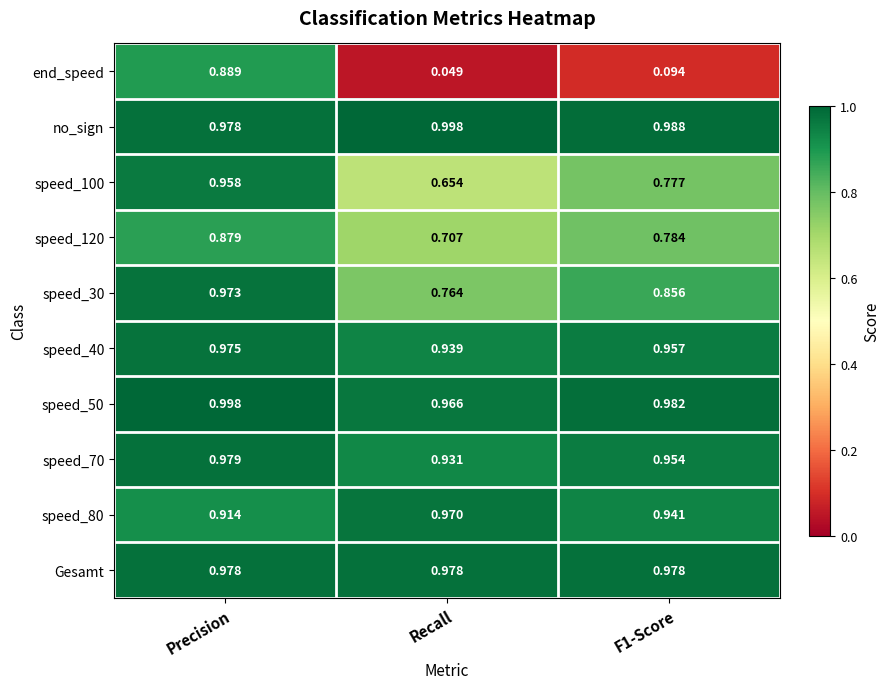

Which series has the largest total across all categories?

no_sign